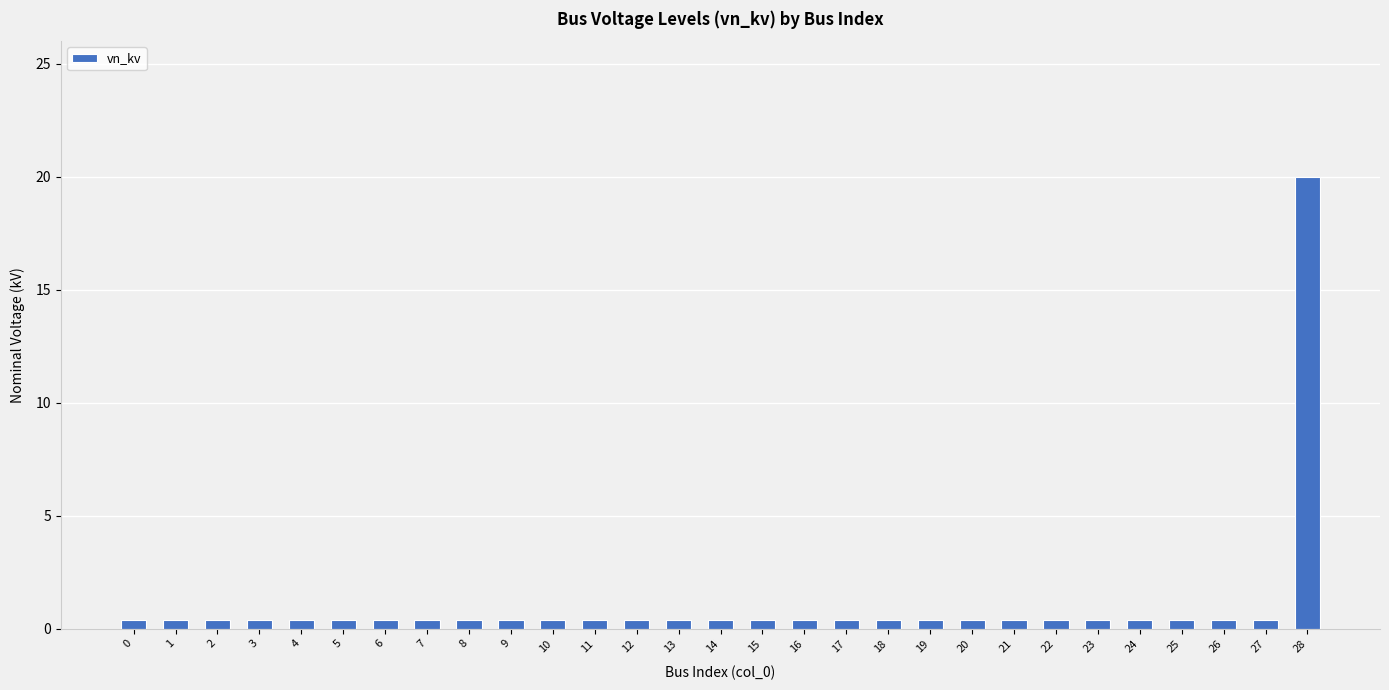

Reading left to right, list all the values displayed in this chart.

0=0.4	1=0.4	2=0.4	3=0.4	4=0.4	5=0.4	6=0.4	7=0.4	8=0.4	9=0.4	10=0.4	11=0.4	12=0.4	13=0.4	14=0.4	15=0.4	16=0.4	17=0.4	18=0.4	19=0.4	20=0.4	21=0.4	22=0.4	23=0.4	24=0.4	25=0.4	26=0.4	27=0.4	28=20.0